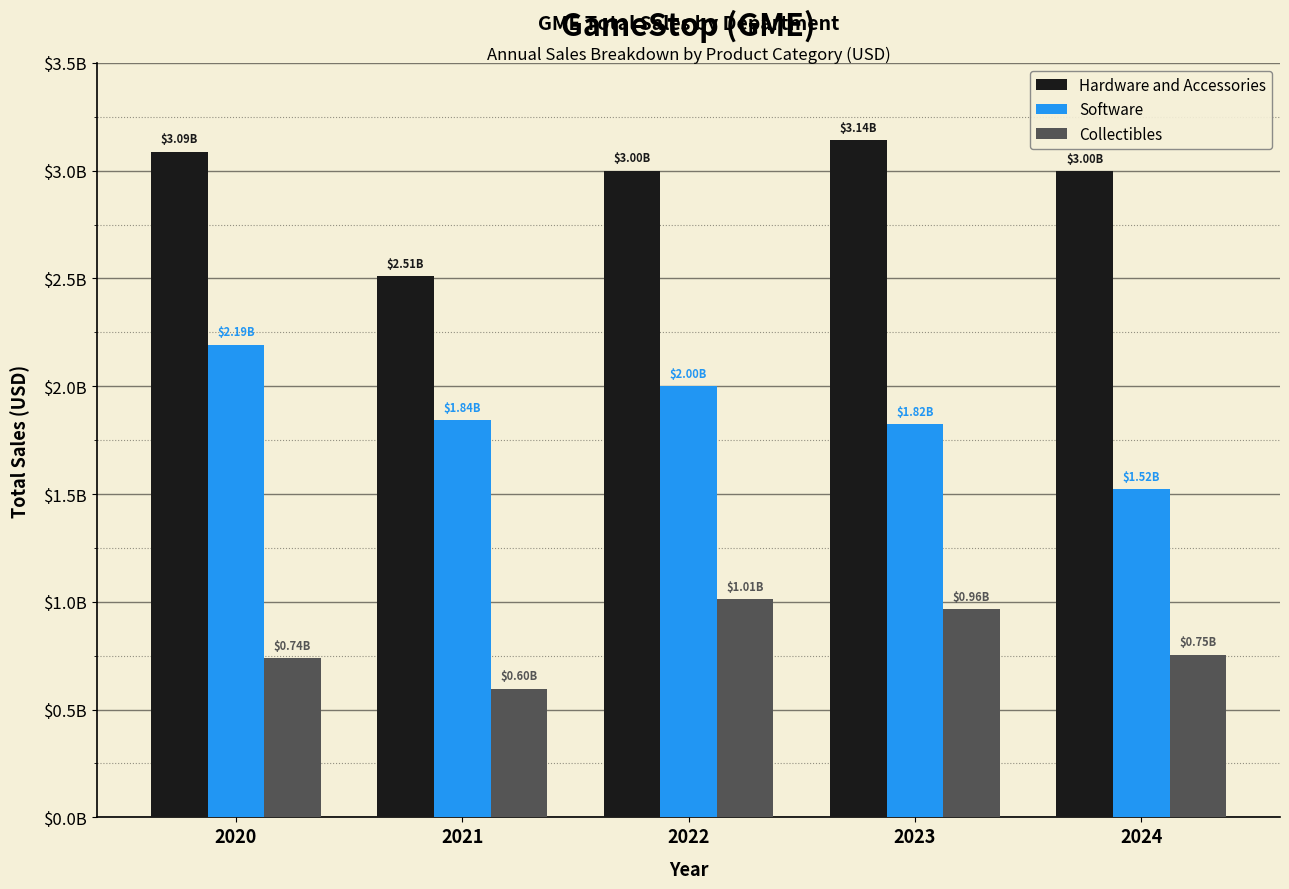

Are the bars horizontal?

No